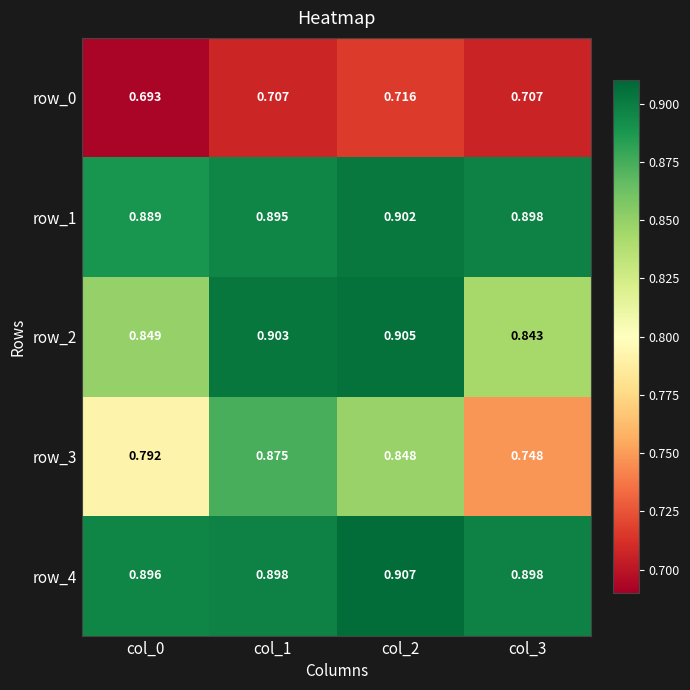

How many data points does each series have?

4